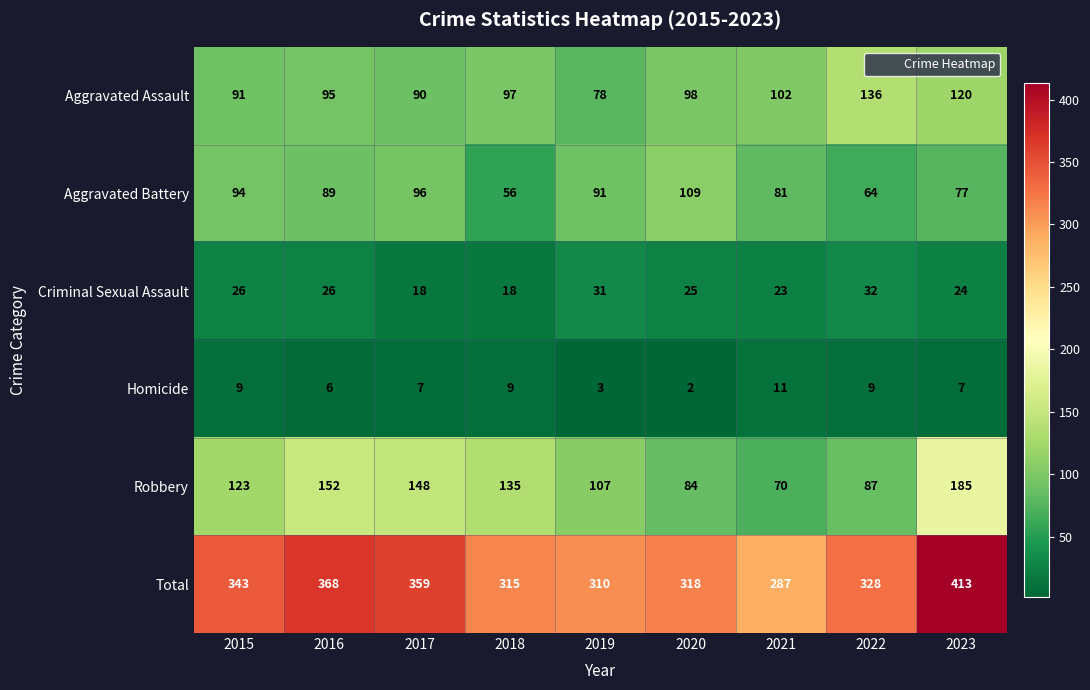

What is the approximate value of Total at 2019?

310